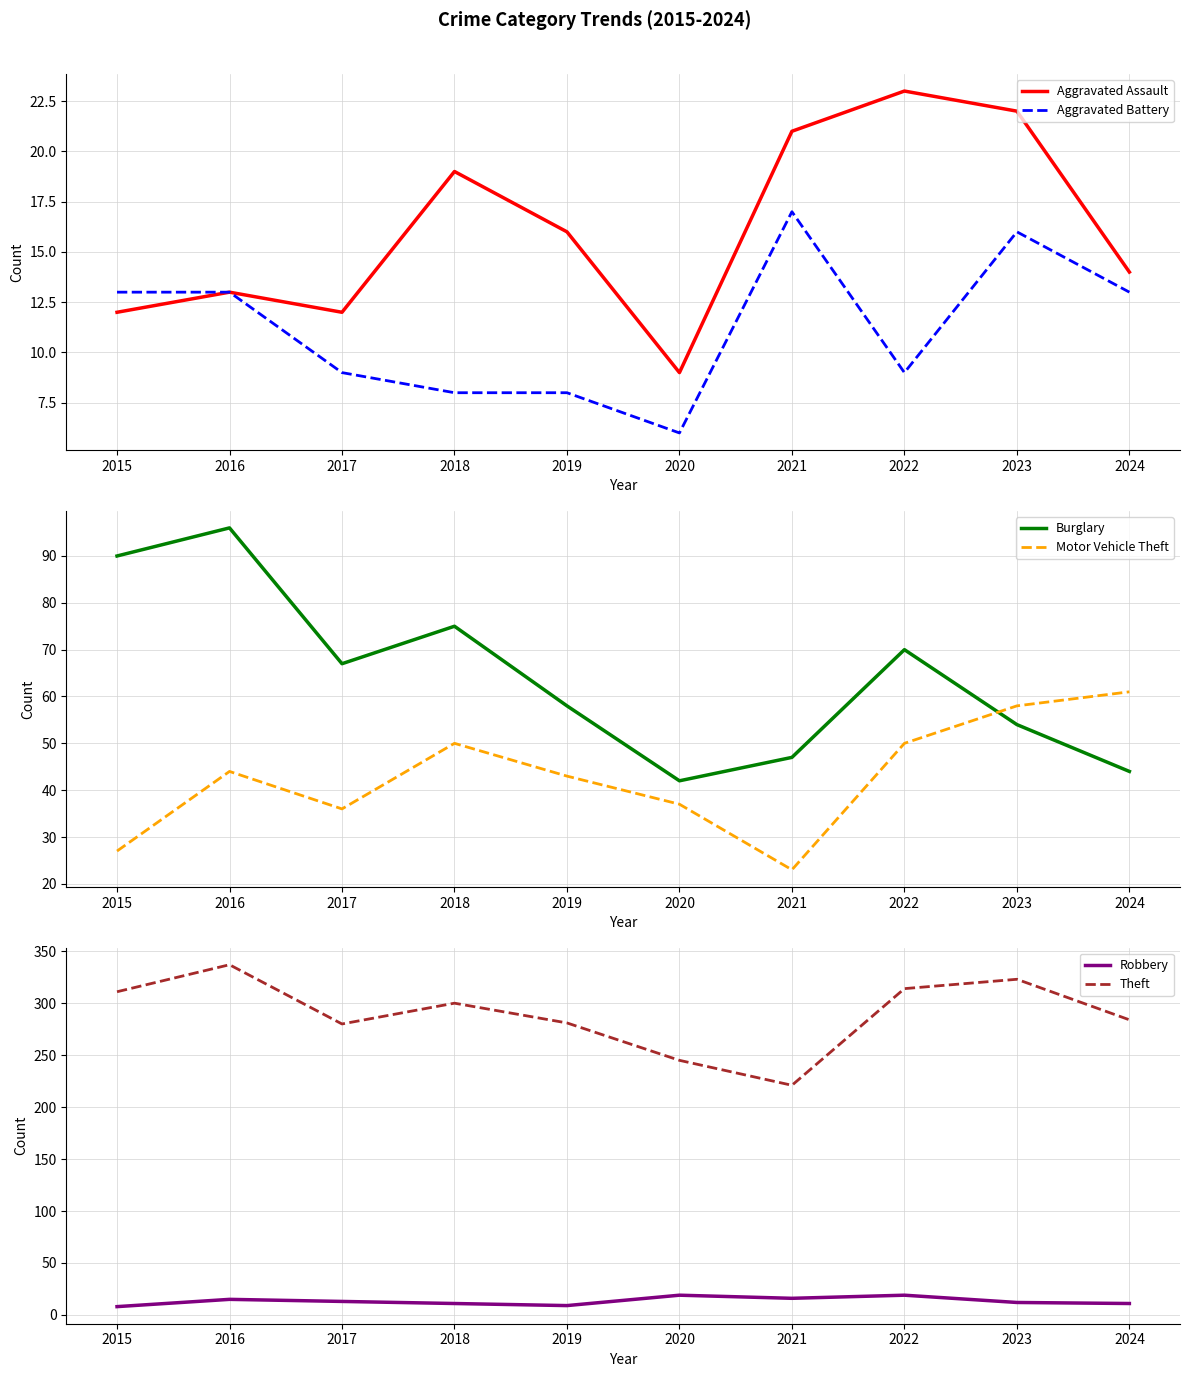

What is the difference between the highest and lowest values at 2023?

311